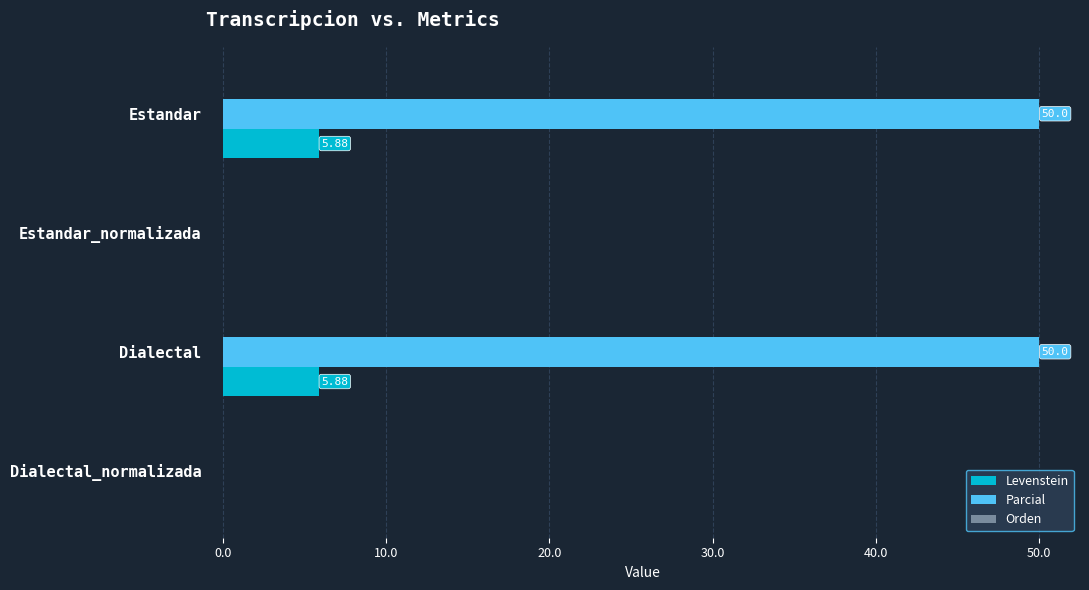

What is the sum of all Levenstein values?

11.8